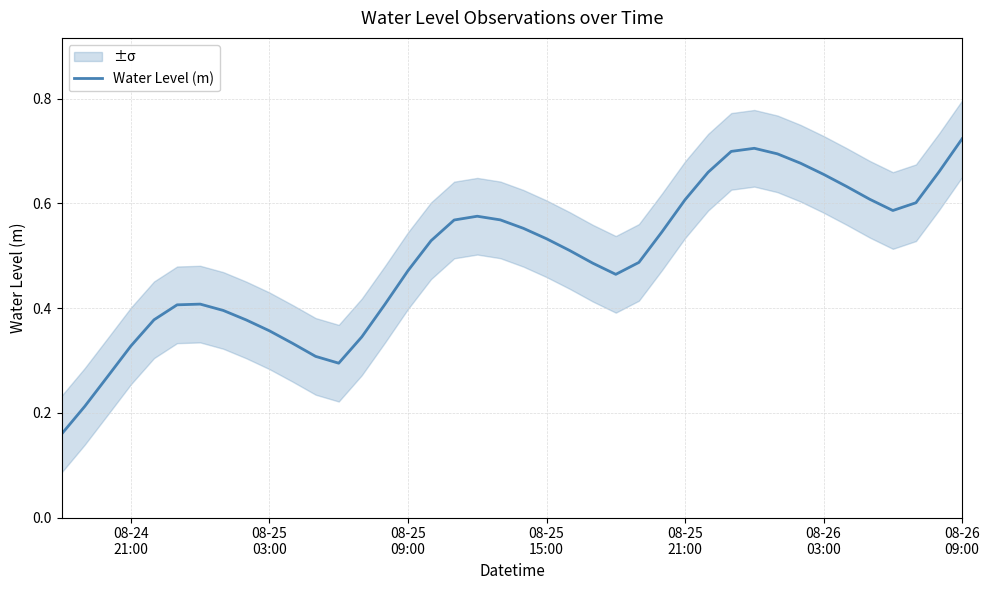

What is the average value?

0.5